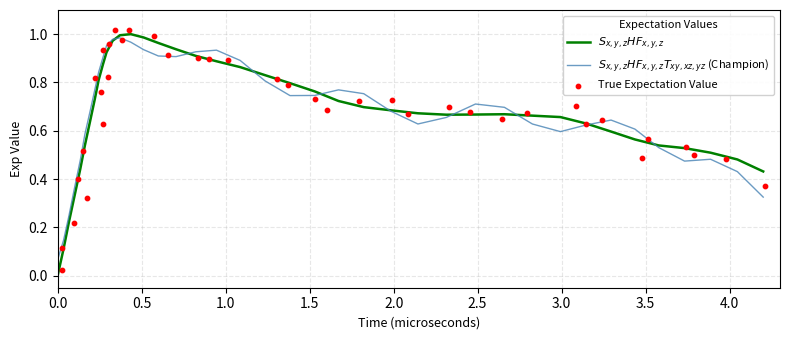

What is the total value across all series at 2.0?

1.3